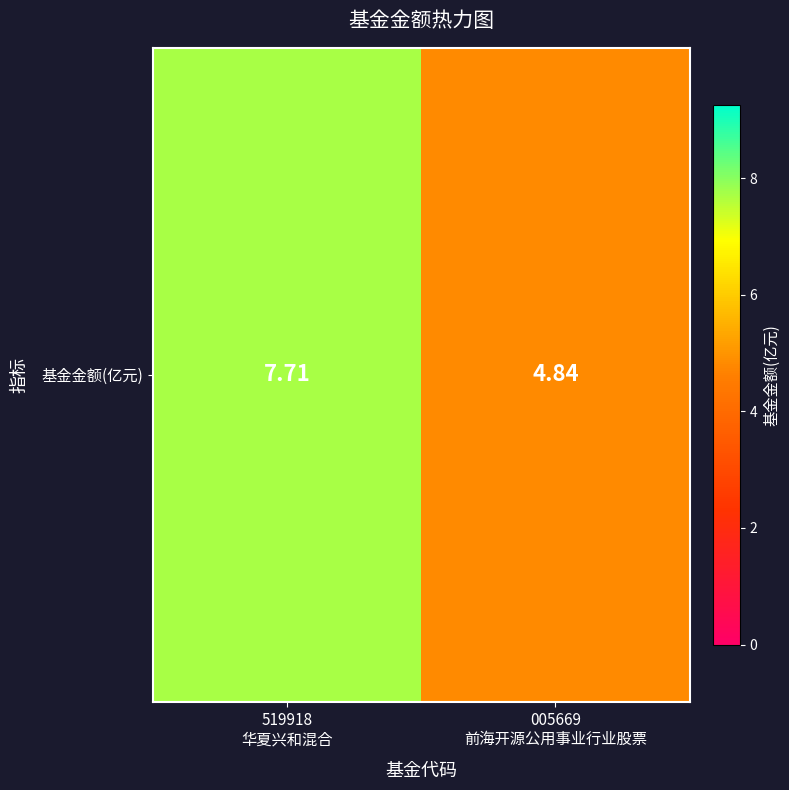

Reading left to right, transcribe all the data shown in this chart.

7.7	4.8